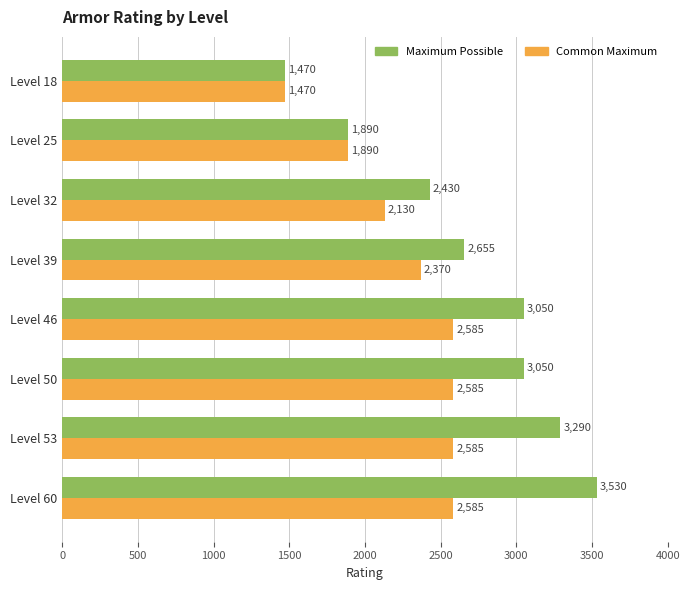

What are all the series names shown in the legend?

Maximum Possible, Common Maximum